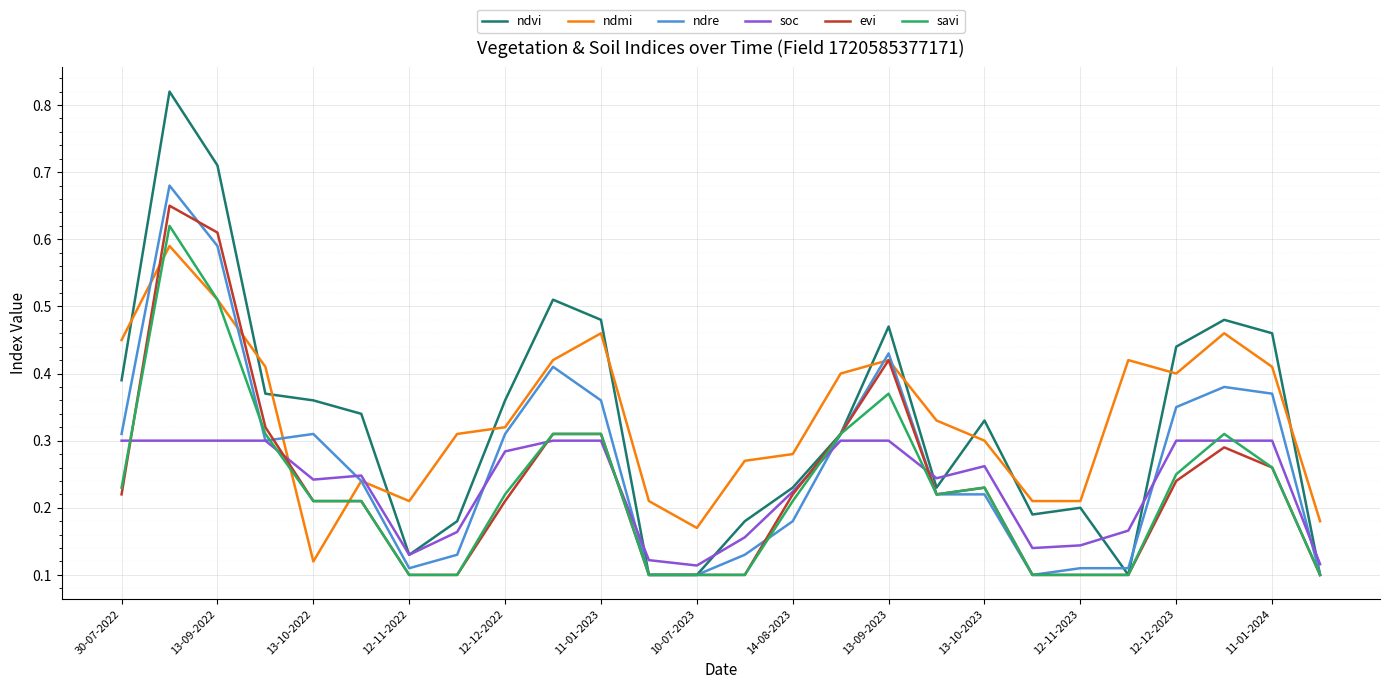

True or false: ndvi and ndmi intersect in this chart.

True